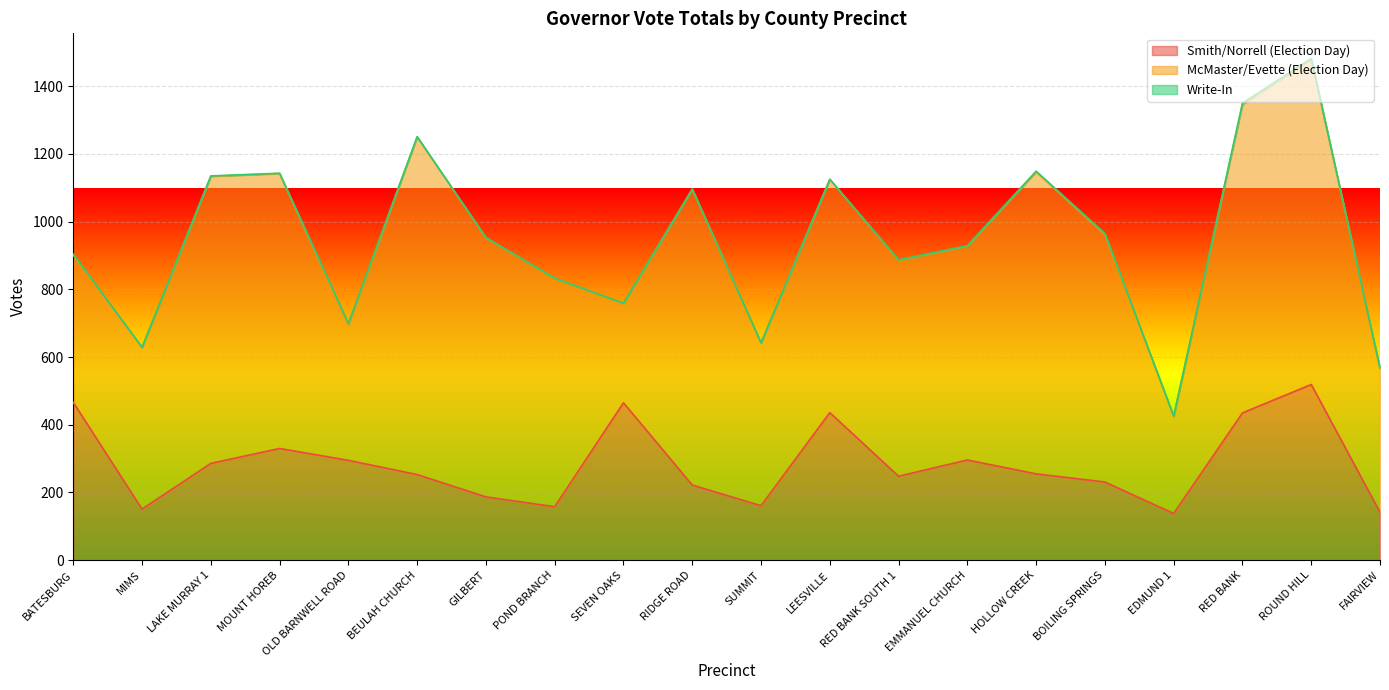

The value of Smith/Norrell (Election Day) at FAIRVIEW is 142. True or false?

True